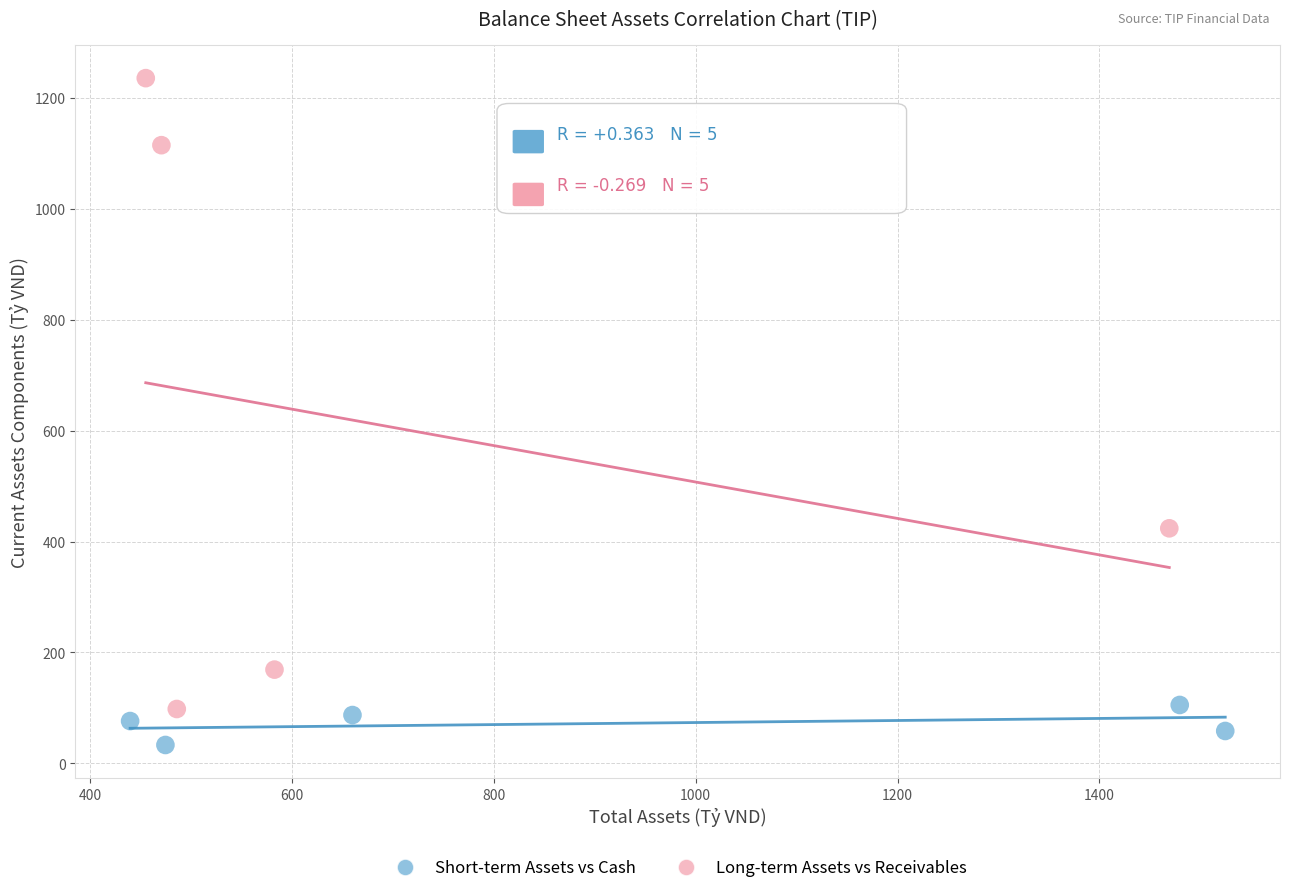

Which series reaches the maximum Y coordinate?

Long-term Assets vs Receivables